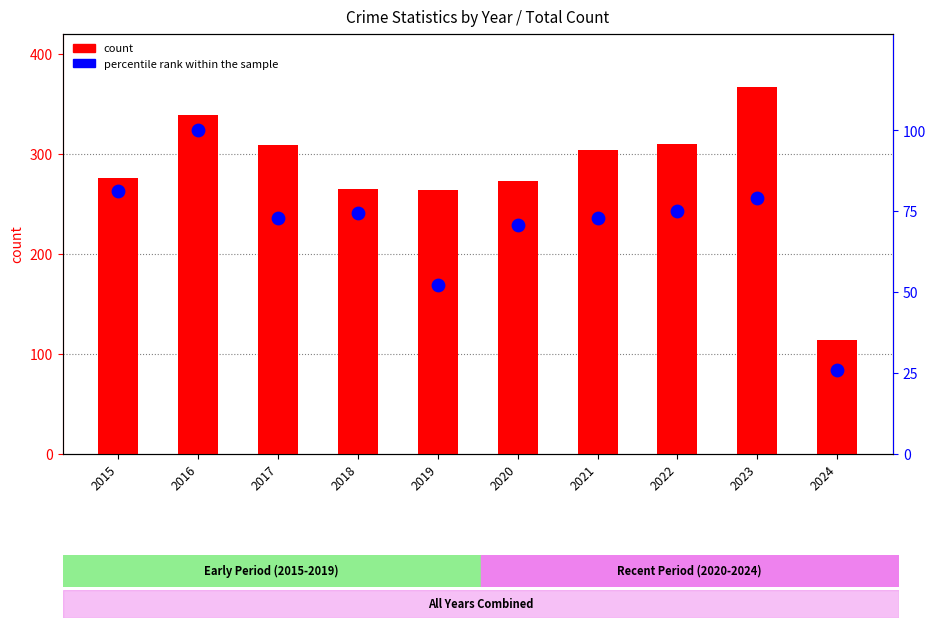

What are all the series names shown in the legend?

count, percentile rank within the sample